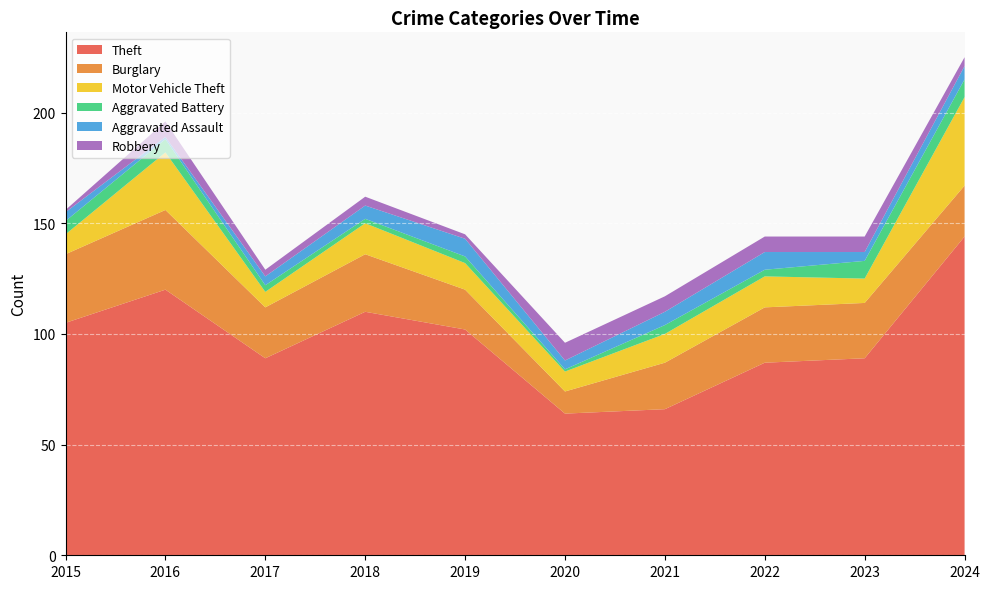

Reading left to right, what are all the values shown in this chart?

Theft: 105	120	89	110	102	64	66	87	89	144
Burglary: 31	36	23	26	18	10	21	25	25	23
Motor Vehicle Theft: 9	26	7	14	12	9	13	14	11	40
Aggravated Battery: 6	6	3	2	3	1	4	3	8	8
Aggravated Assault: 4	1	4	6	8	4	6	8	4	6
Robbery: 1	7	3	4	2	8	7	7	7	4